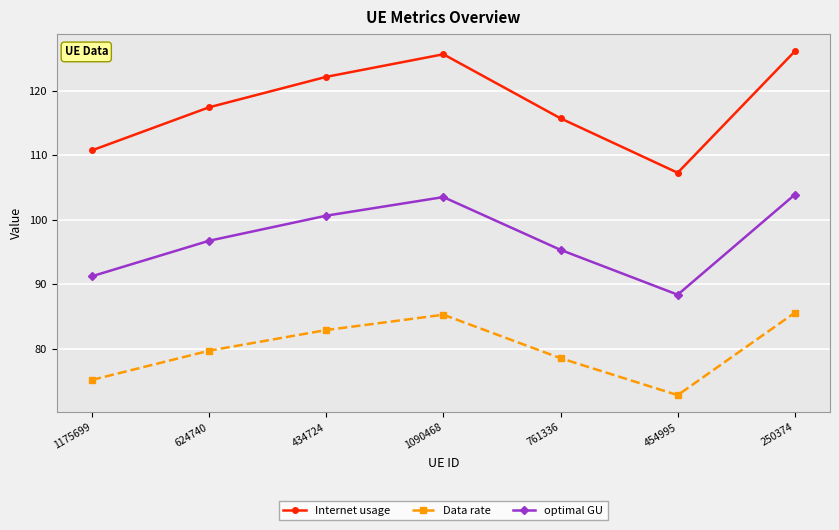

How many lines are shown in the chart?

3